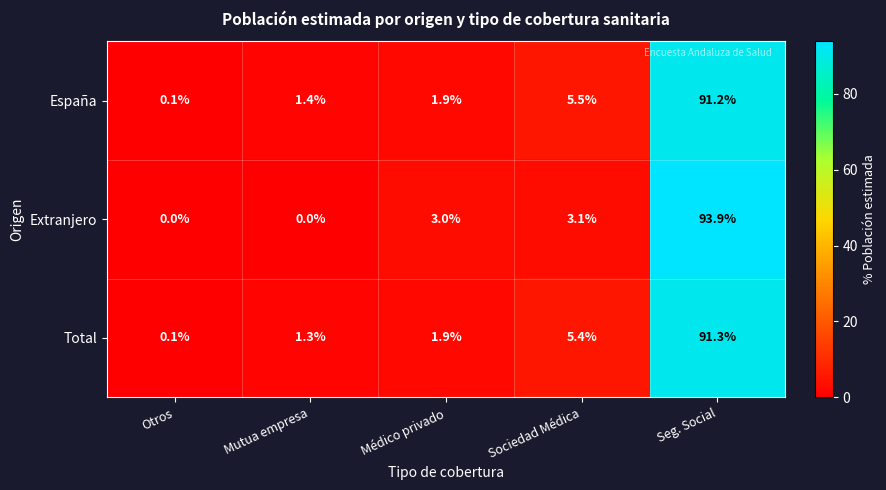

How many data points in España are above 1?

4